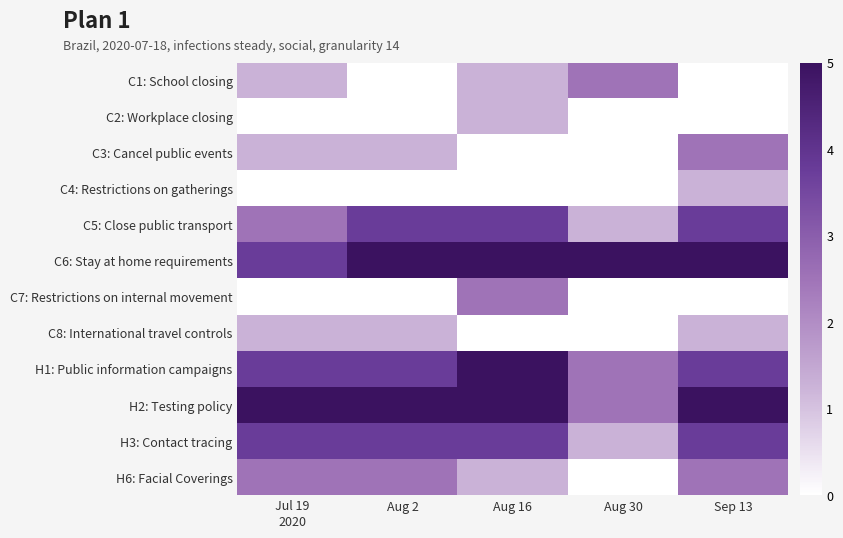

At how many categories does at least one series exceed 4?

5